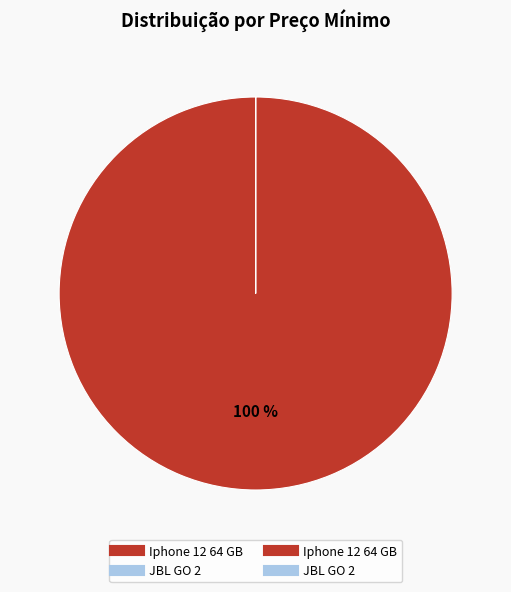

To the nearest percent, what is the average slice percentage?

50%